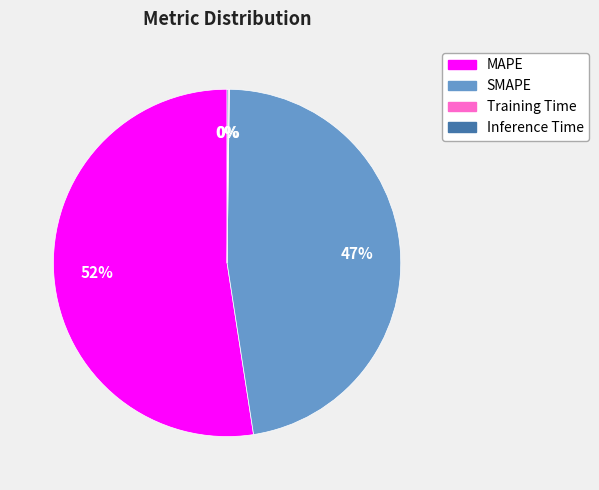

Which has a higher value, MAPE or SMAPE?

MAPE